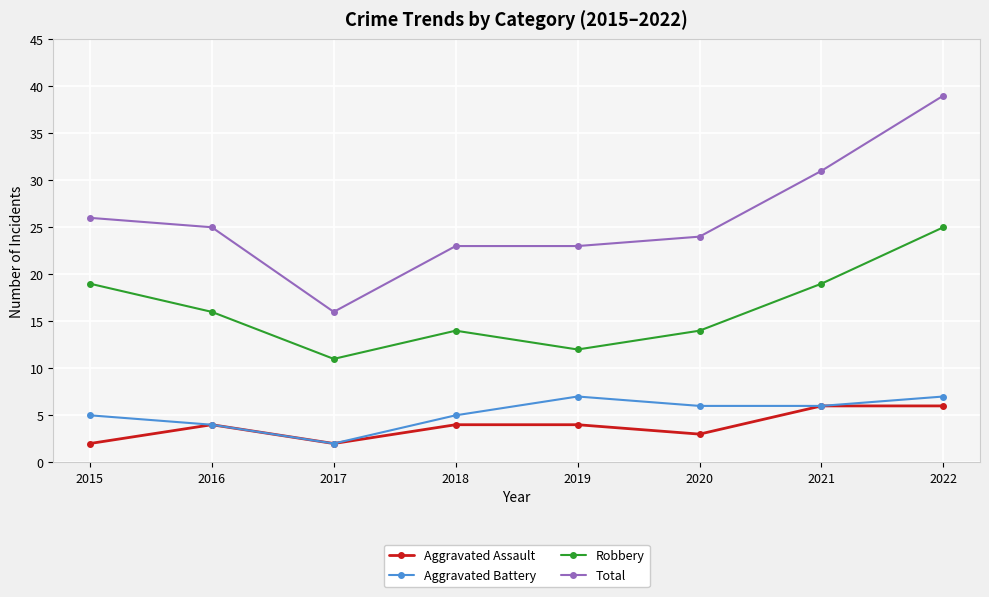

What is the value of the Aggravated Assault point at the 4th from the left?

4